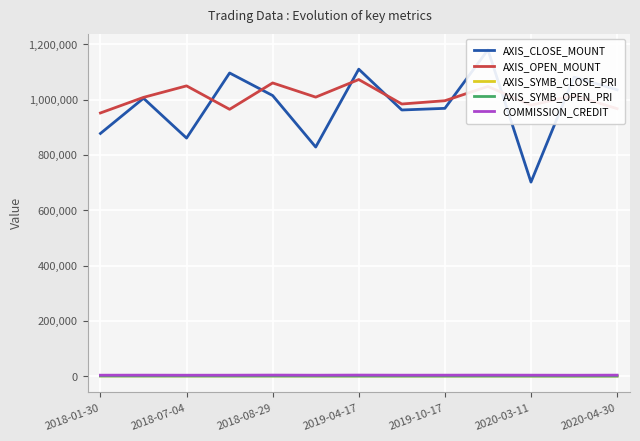

How many data points does each series have?

13